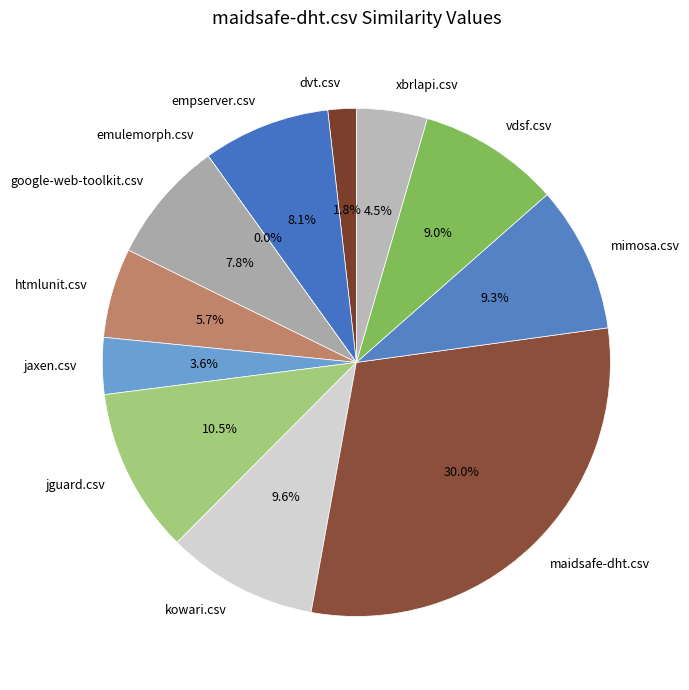

To the nearest percent, what is the combined percentage of emulemorph.csv and dvt.csv?

2%